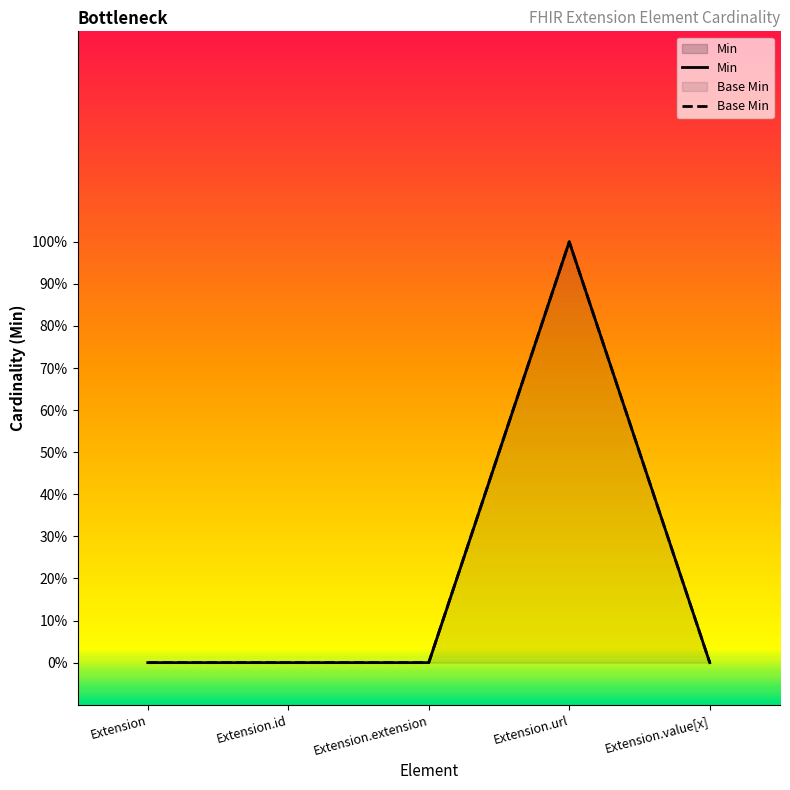

True or false: Min and Base Min cross at least once.

False